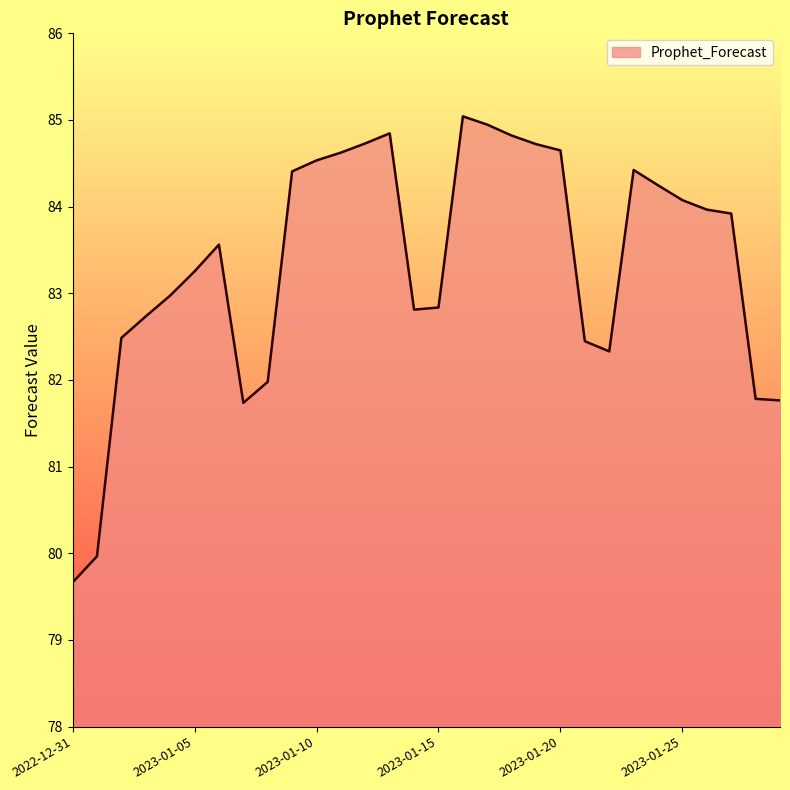

What is the difference between the maximum and minimum values?

5.4